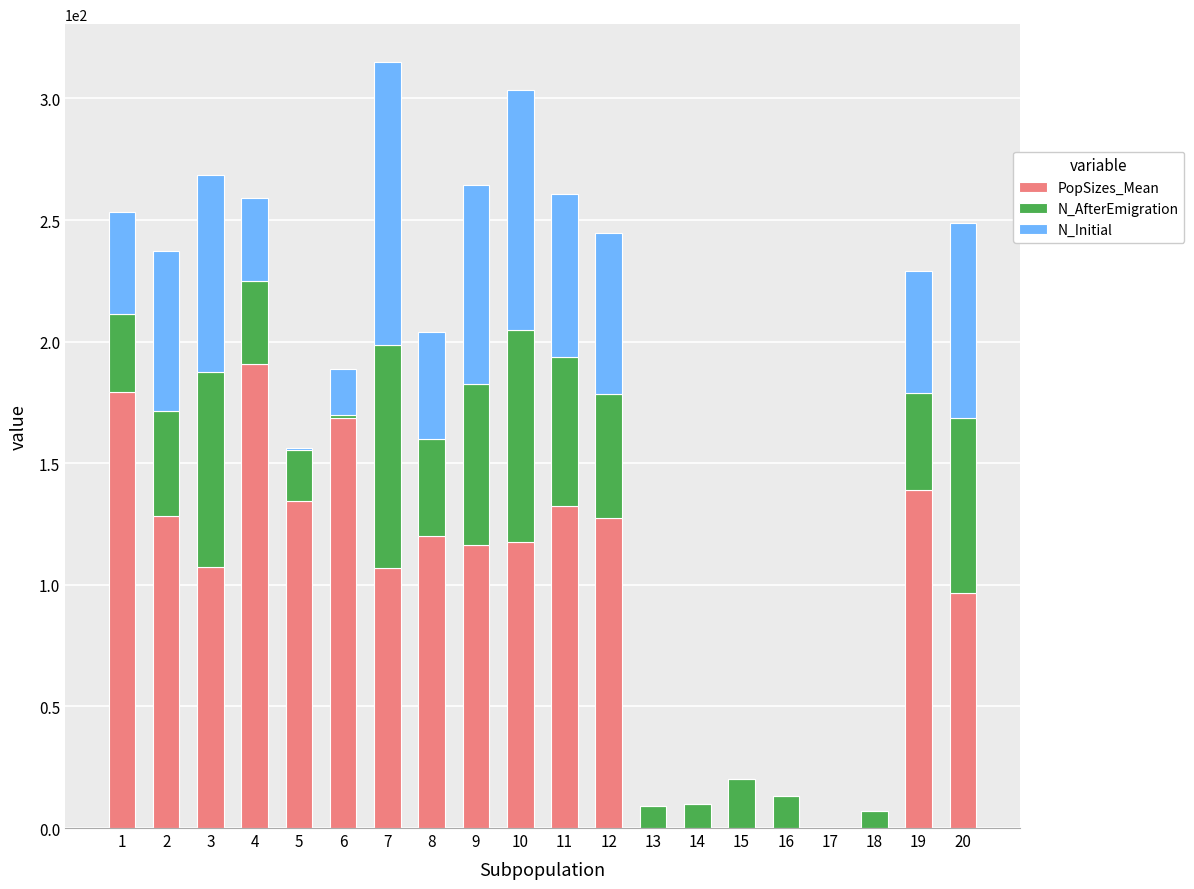

What is the difference between the maximum and second lowest values in the N_AfterEmigration series?

91.0